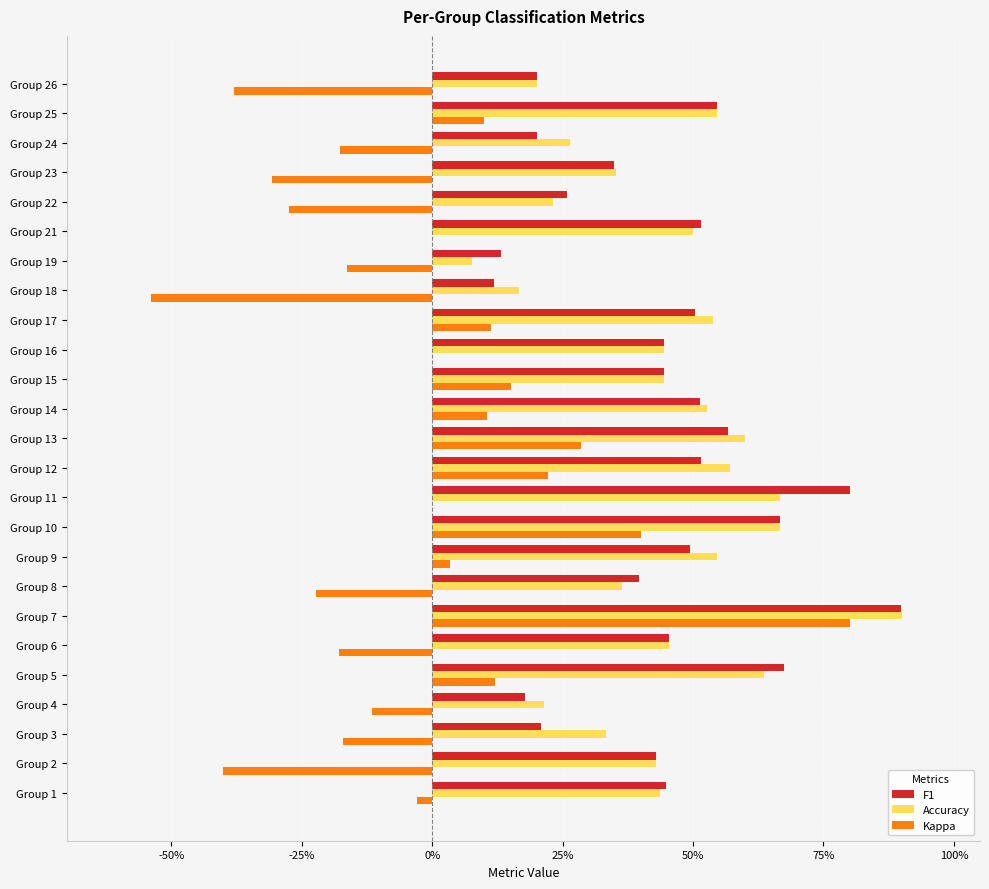

What are all the series names shown in the legend?

F1, Accuracy, Kappa